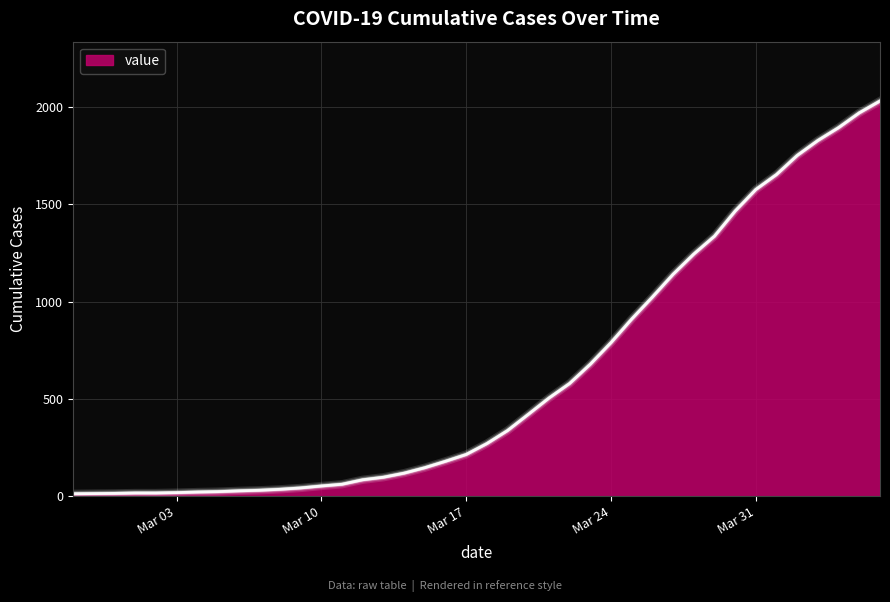

What is the difference between the maximum and minimum values?

2019